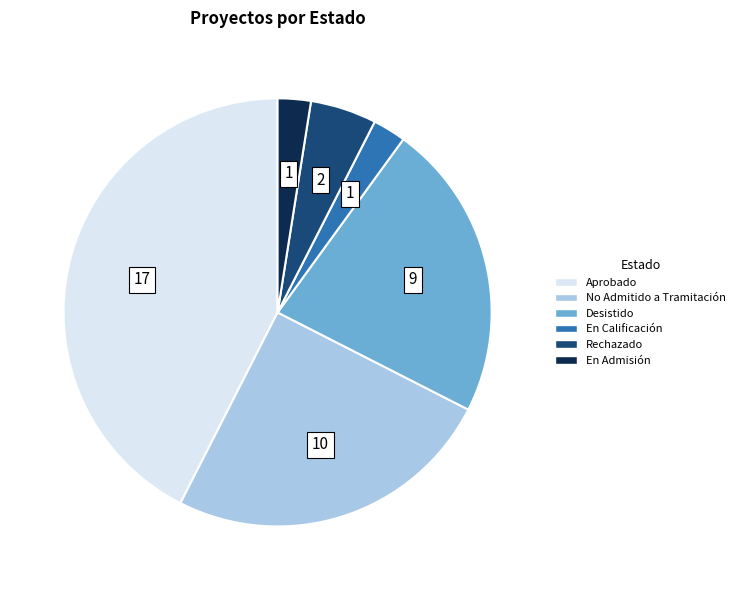

True or false: Aprobado accounts for 43% of the total.

True